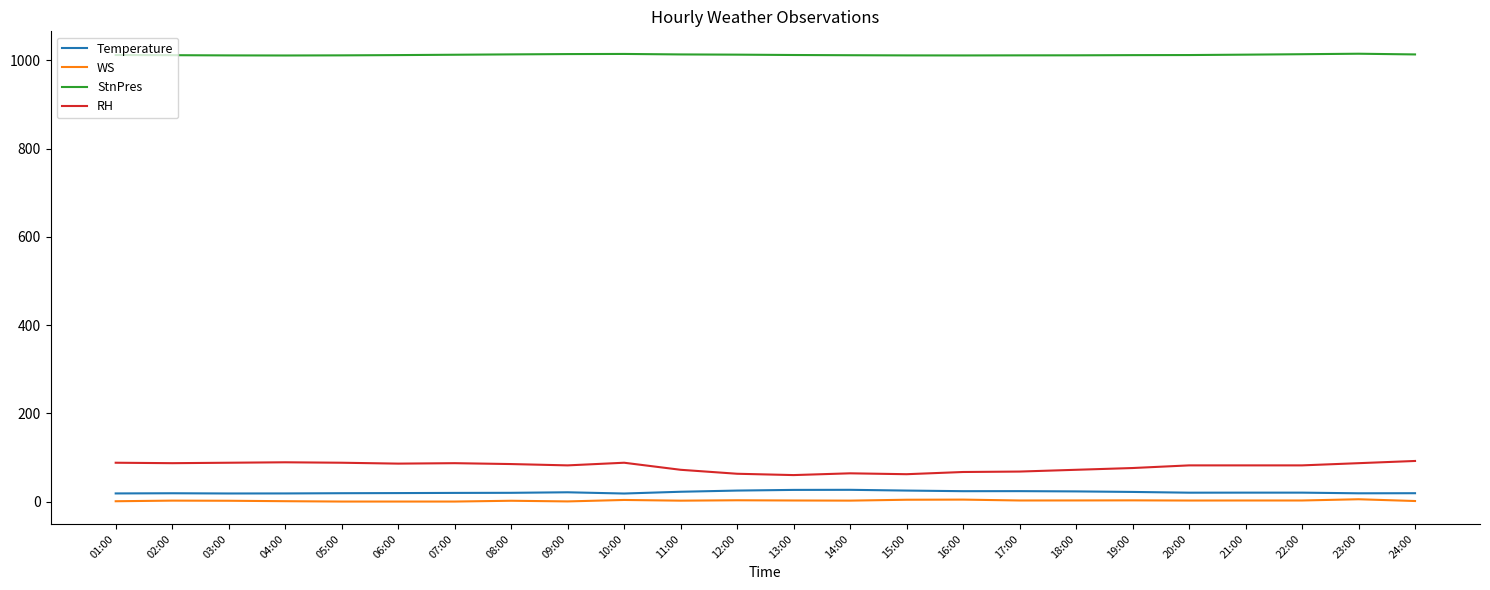

What is the lowest value of the StnPres series?

1011.3